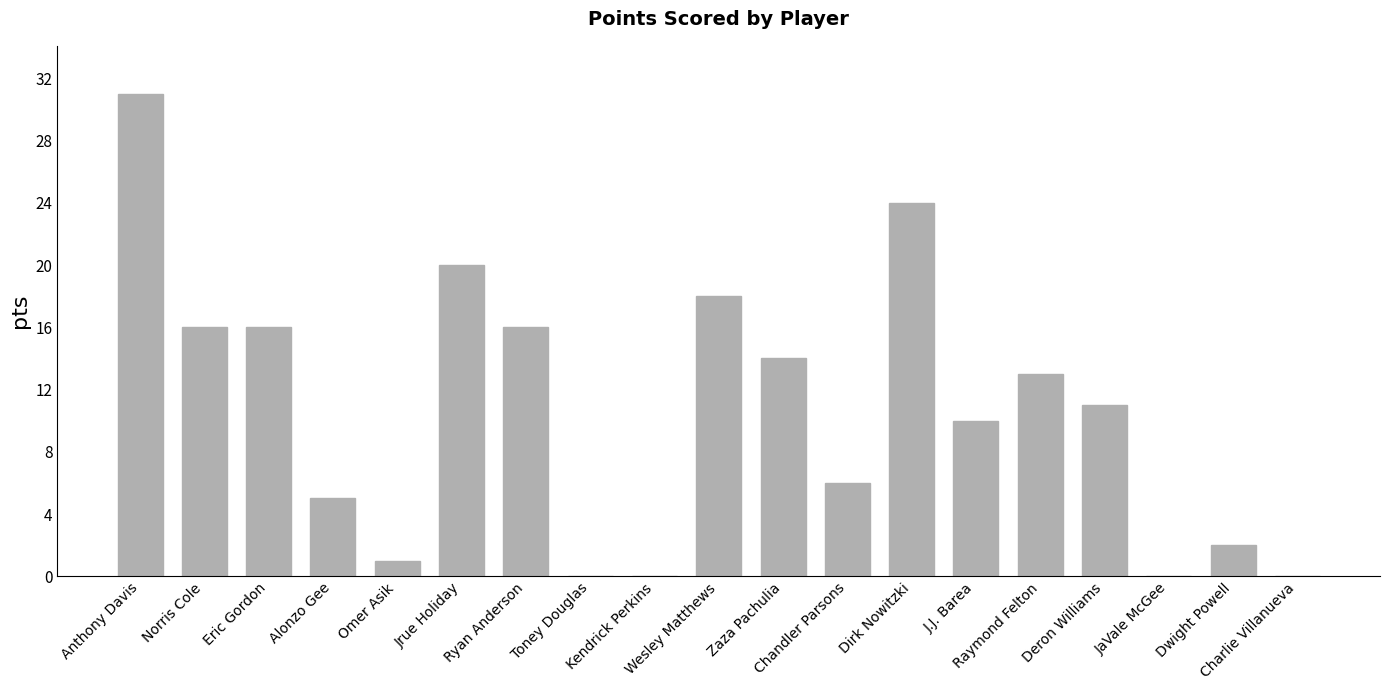

What is the change in value from Alonzo Gee to Deron Williams?

+6